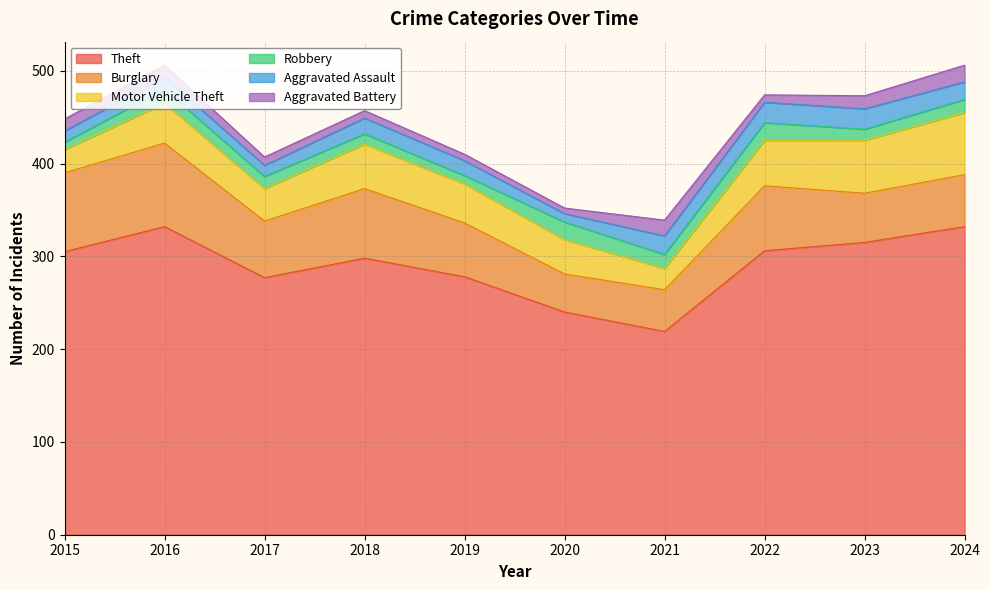

What is the sum of all Burglary values?

634